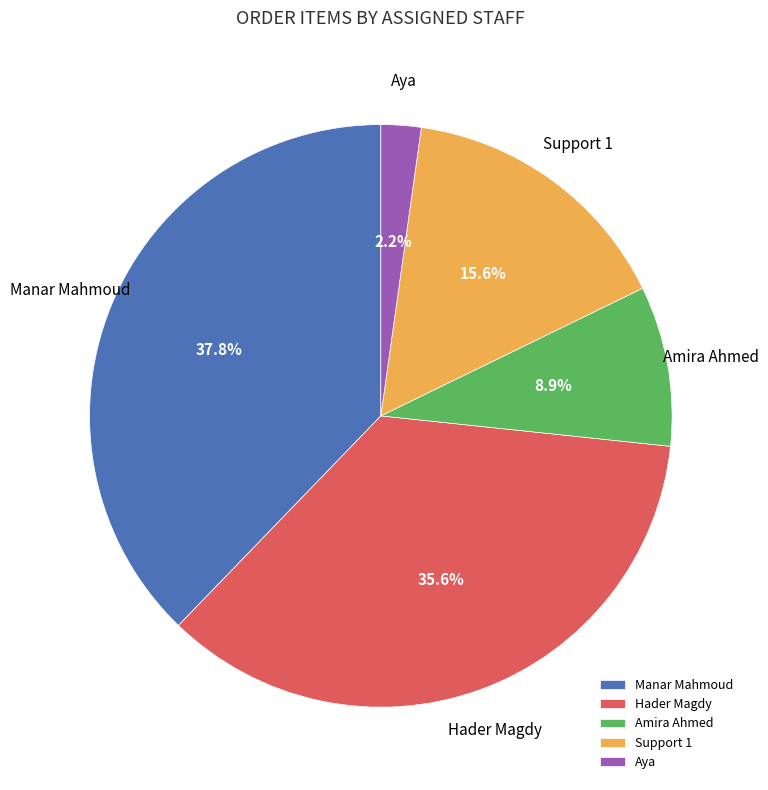

Rank the categories by value from lowest to highest.

Aya, Amira Ahmed, Support 1, Hader Magdy, Manar Mahmoud